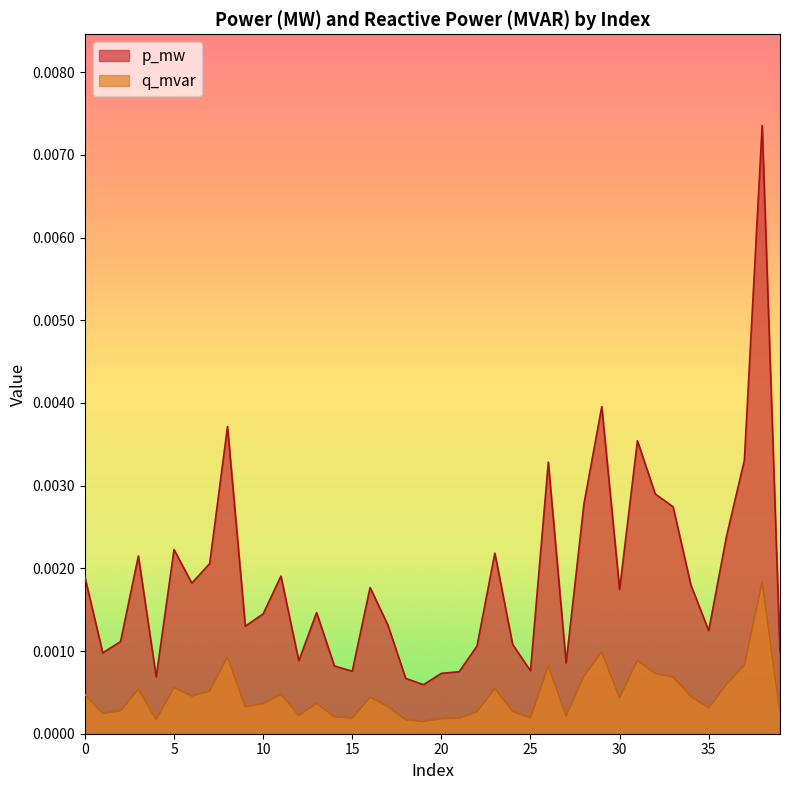

How many distinct data groups are displayed?

2